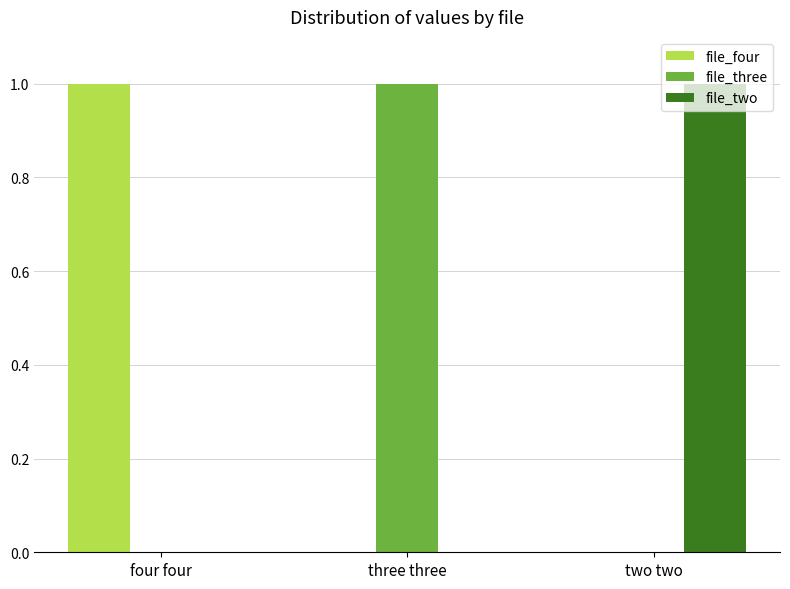

Reading left to right, transcribe all the data shown in this chart.

file_four: four four=1	three three=0	two two=0
file_three: four four=0	three three=1	two two=0
file_two: four four=0	three three=0	two two=1